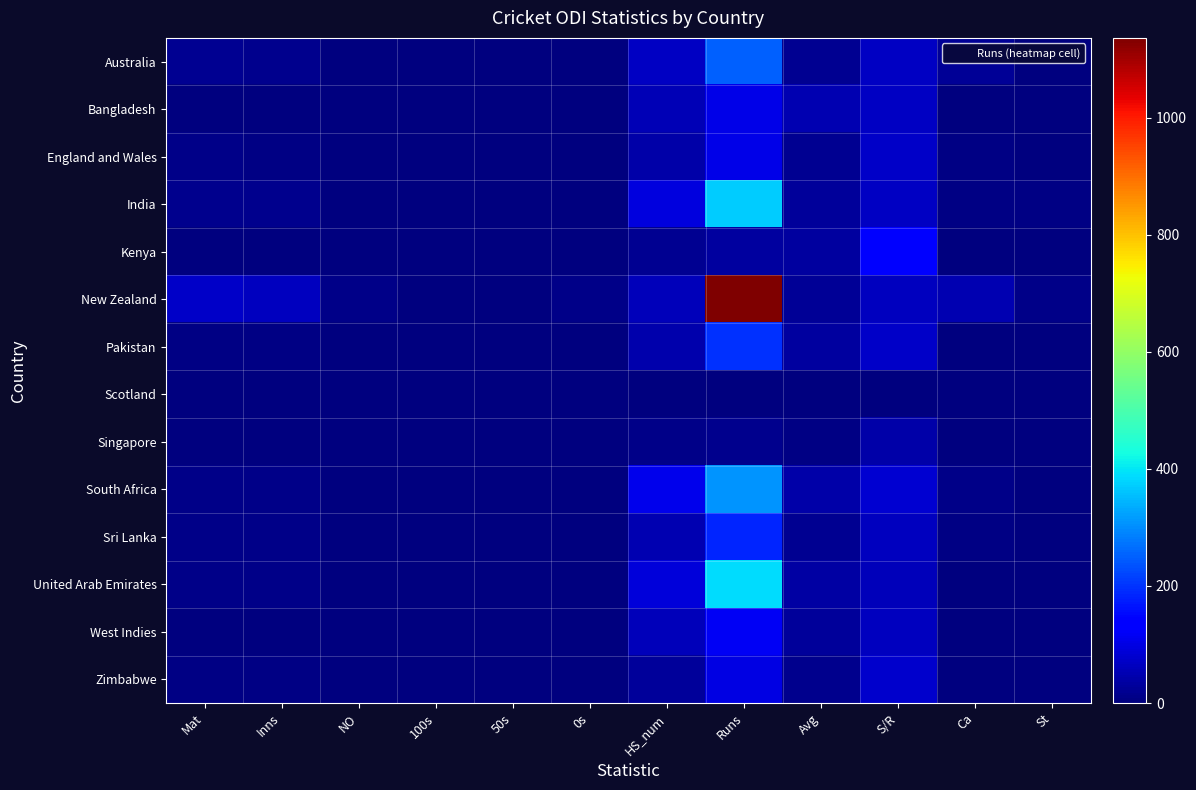

Between Avg and S/R, which series saw the biggest shift?

Kenya